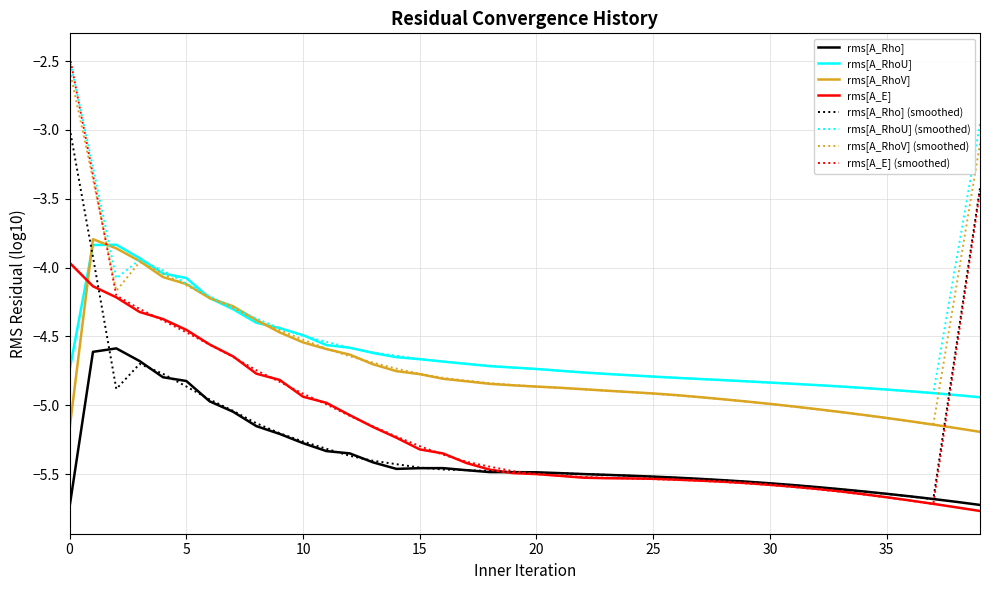

How many times do rms[A_E] and rms[A_RhoU] cross each other?

1